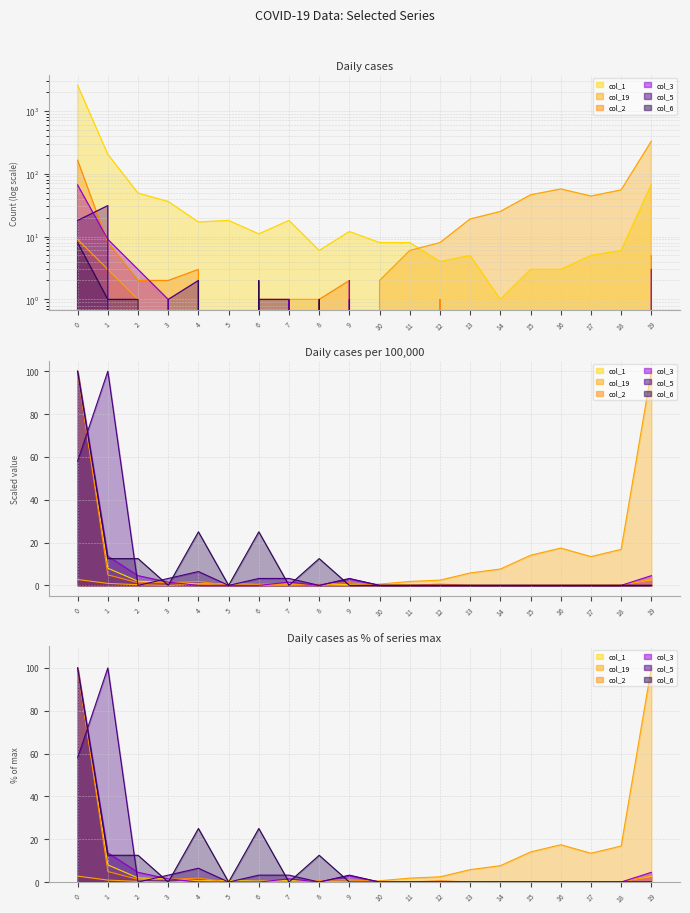

What is the difference between the col_5 values at 1 and 11?

31.0